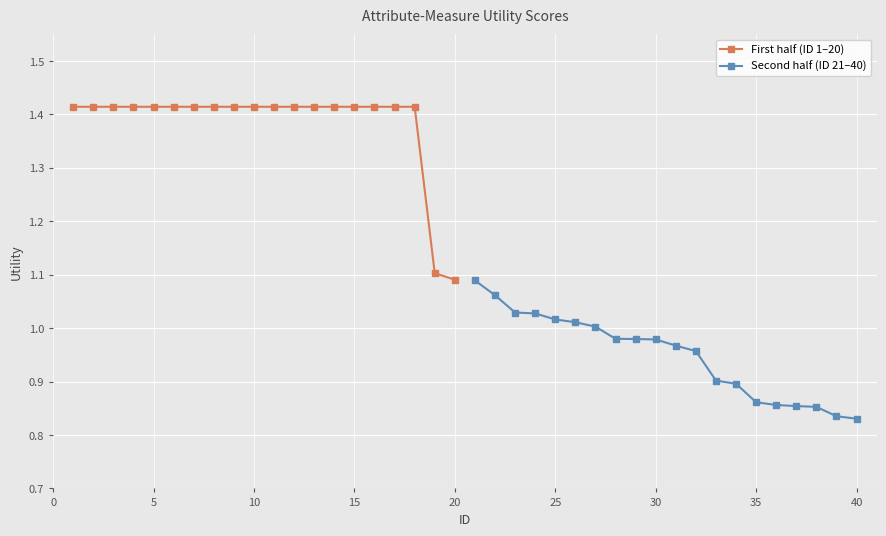

Does the chart display data point markers on the line(s)?

Yes